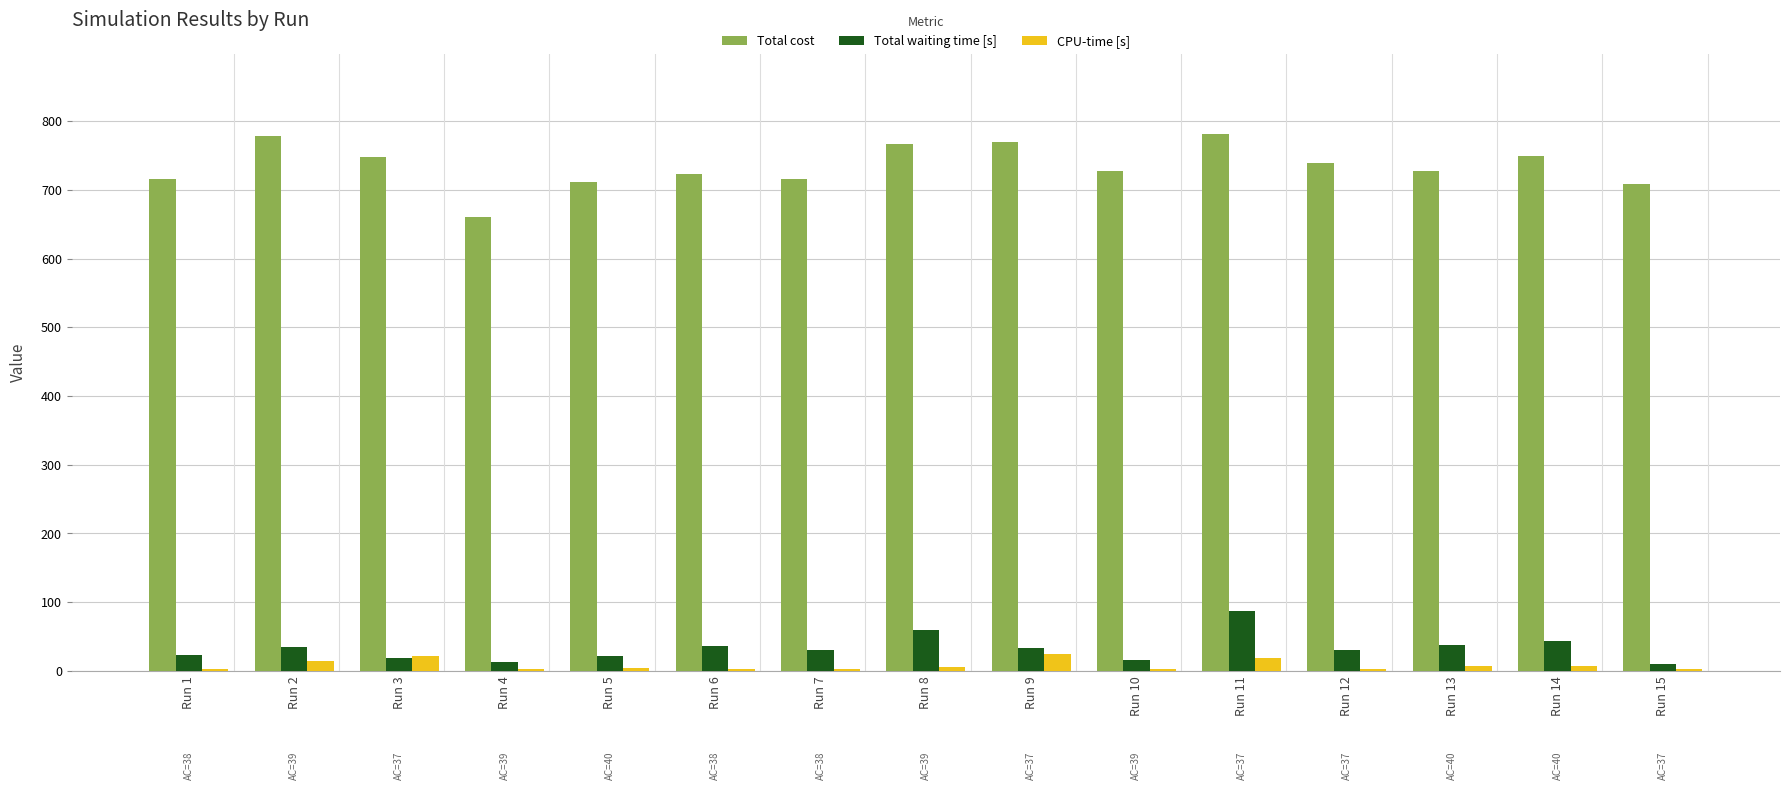

Where does the CPU-time [s] series first go above 3?

Run 2